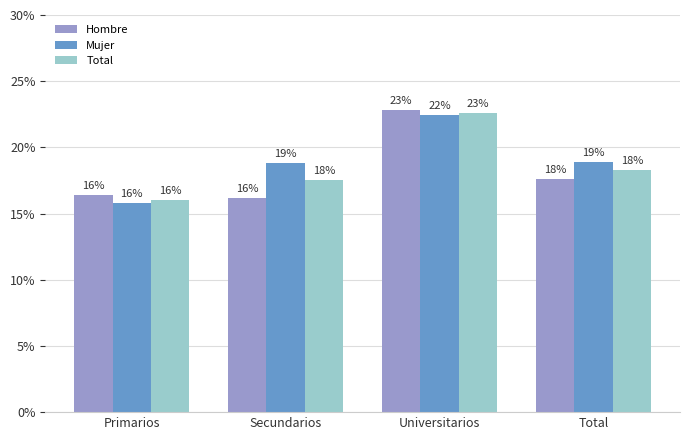

What is the total value across all series at Total?

0.5